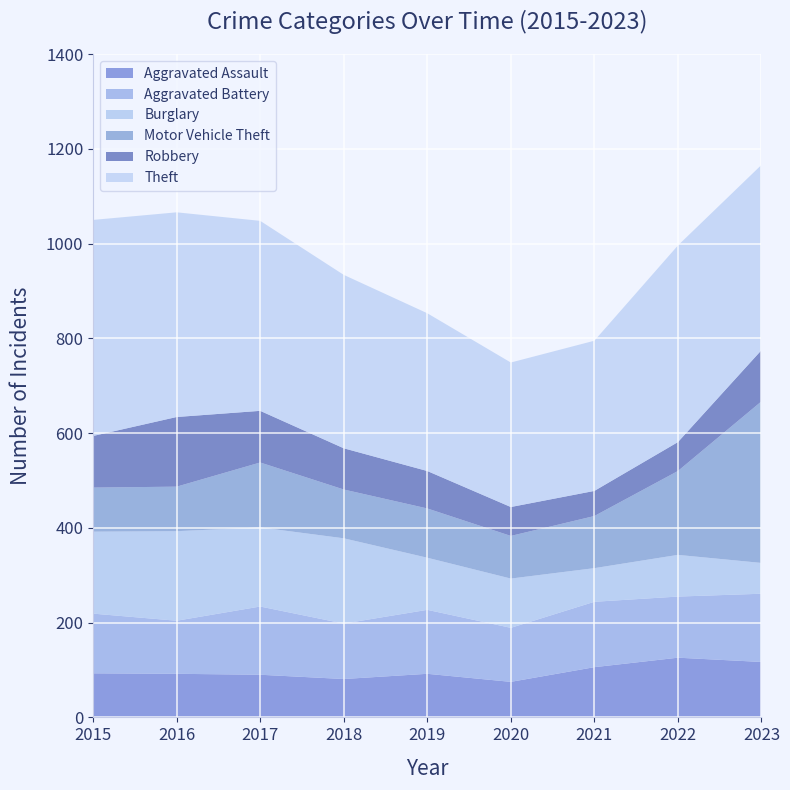

Reading left to right, list all the values displayed in this chart.

Aggravated Assault: 2015=93	2016=92	2017=90	2018=81	2019=92	2020=75	2021=106	2022=126	2023=117
Aggravated Battery: 2015=126	2016=112	2017=144	2018=117	2019=135	2020=114	2021=138	2022=129	2023=144
Burglary: 2015=173	2016=189	2017=167	2018=180	2019=110	2020=104	2021=71	2022=88	2023=65
Motor Vehicle Theft: 2015=93	2016=94	2017=137	2018=103	2019=104	2020=90	2021=110	2022=177	2023=341
Robbery: 2015=109	2016=147	2017=109	2018=87	2019=79	2020=61	2021=53	2022=61	2023=108
Theft: 2015=456	2016=432	2017=401	2018=366	2019=333	2020=305	2021=317	2022=415	2023=391